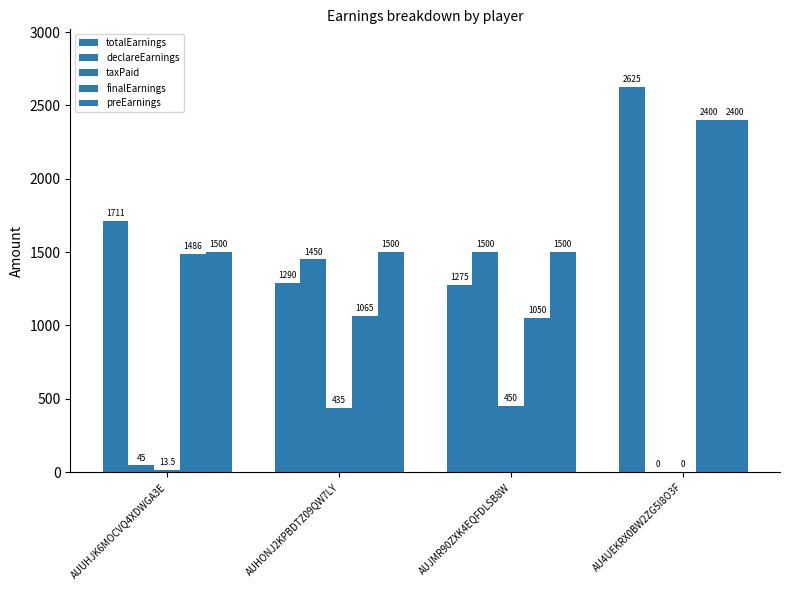

Which category has the highest value across all series?

AU4UEKRX0BW2ZG5I8O3F